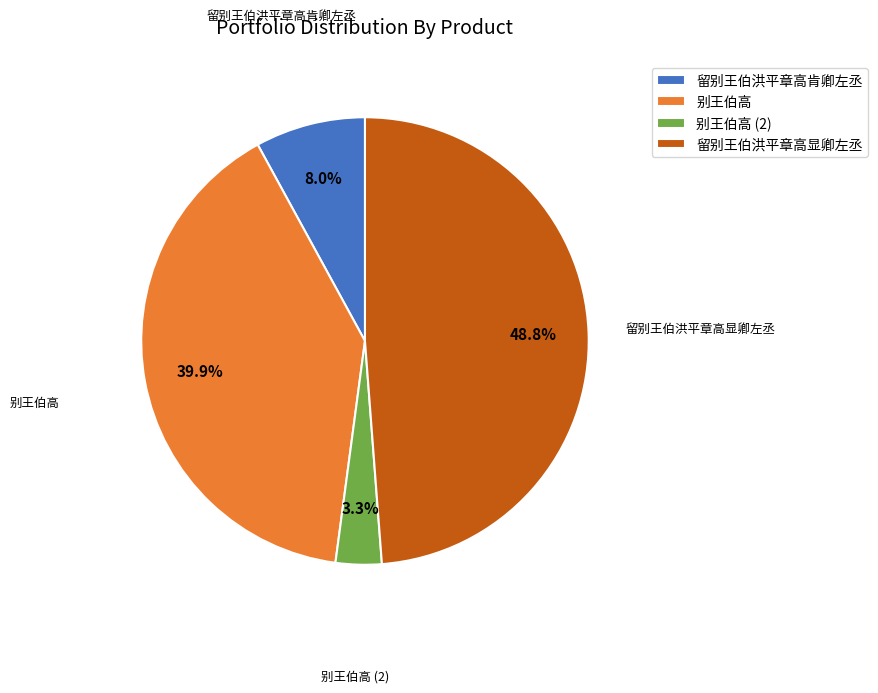

Count the number of slices in the pie.

4